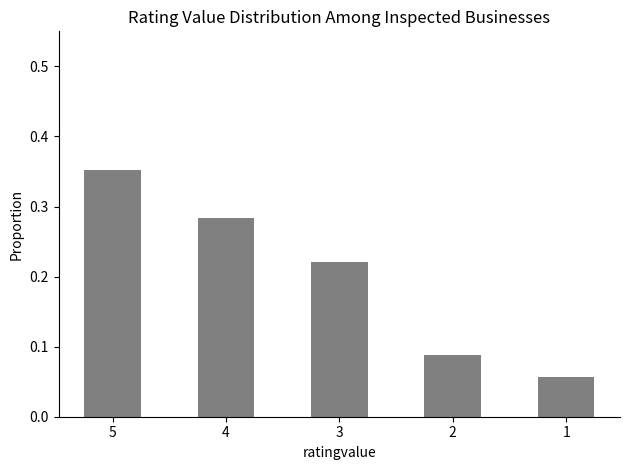

Which has a higher value, 5 or 2?

5